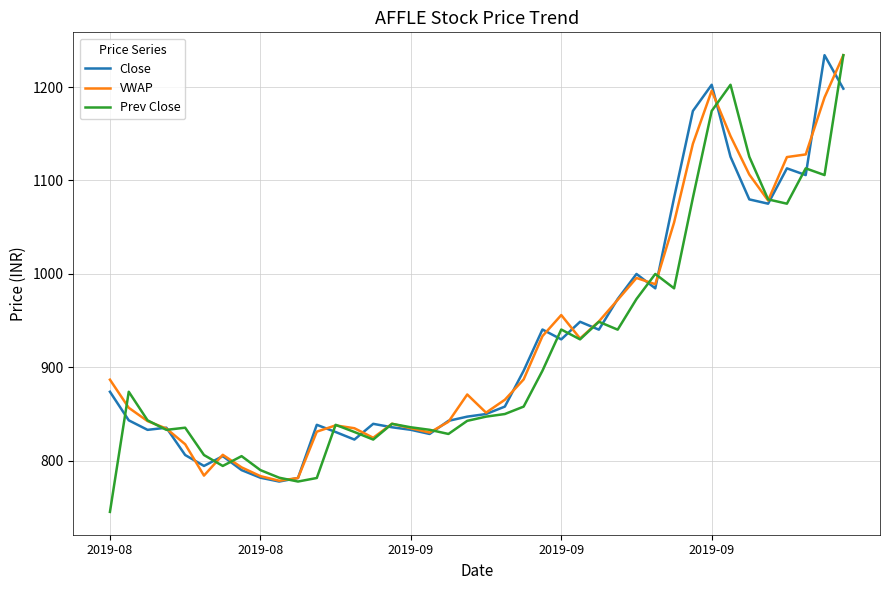

What is the minimum value shown in the chart?

745.0